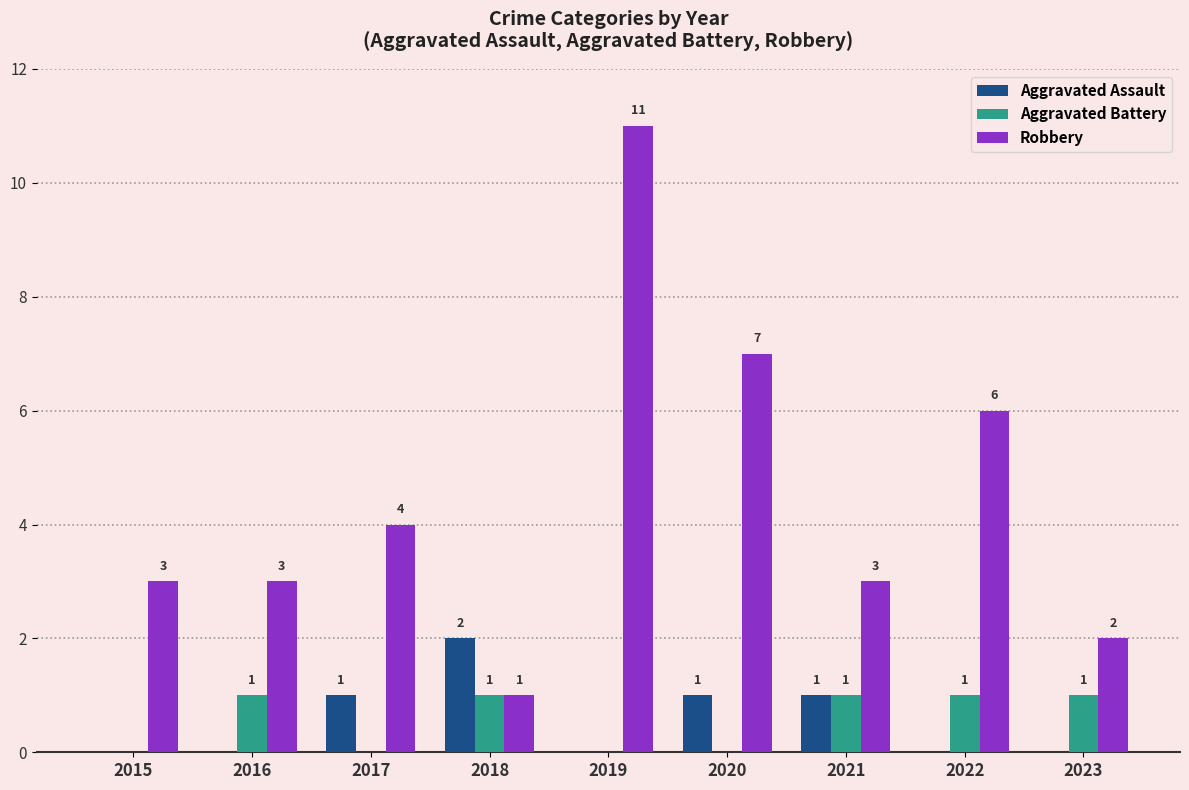

How many Aggravated Battery values are between 0 and 1?

9